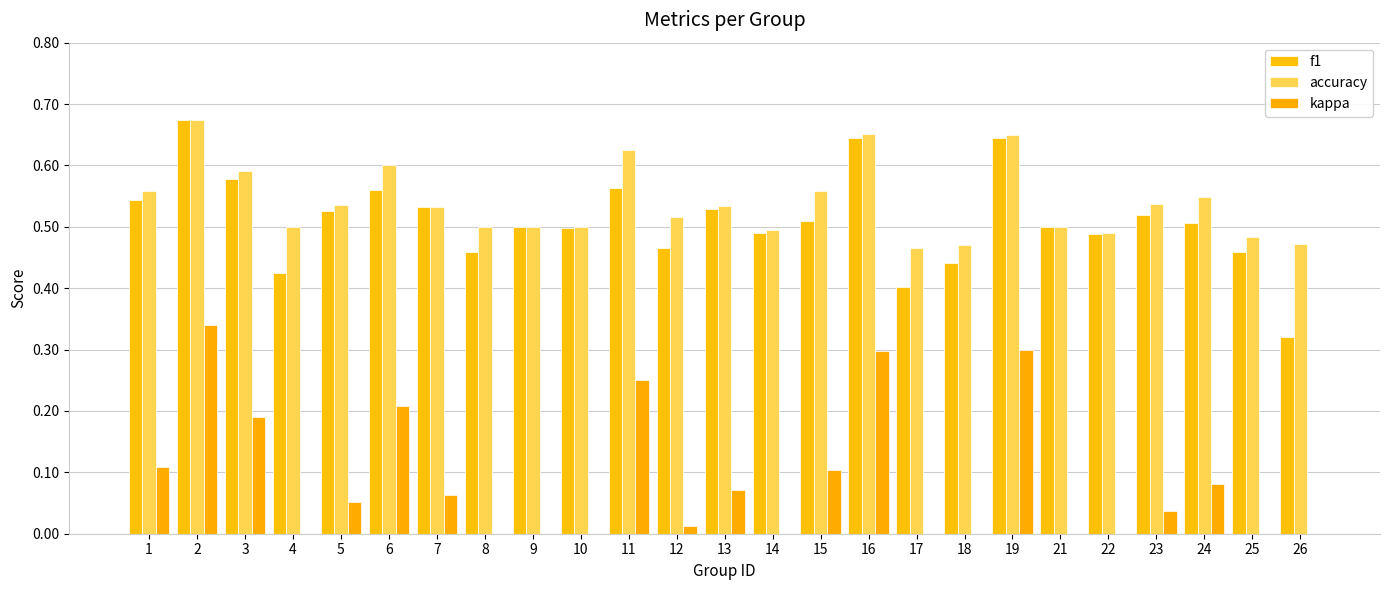

What is the maximum value for f1?

0.7